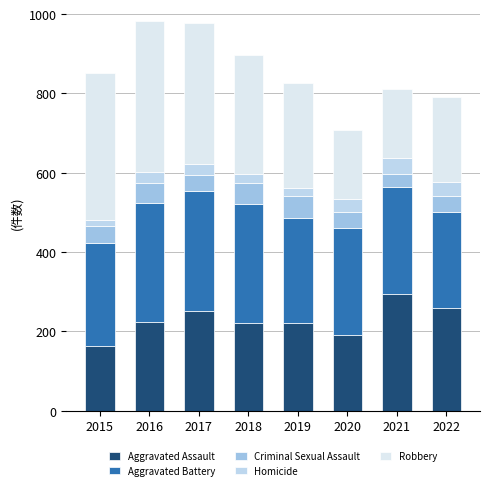

Are the bars grouped side by side (vs. stacked)?

No